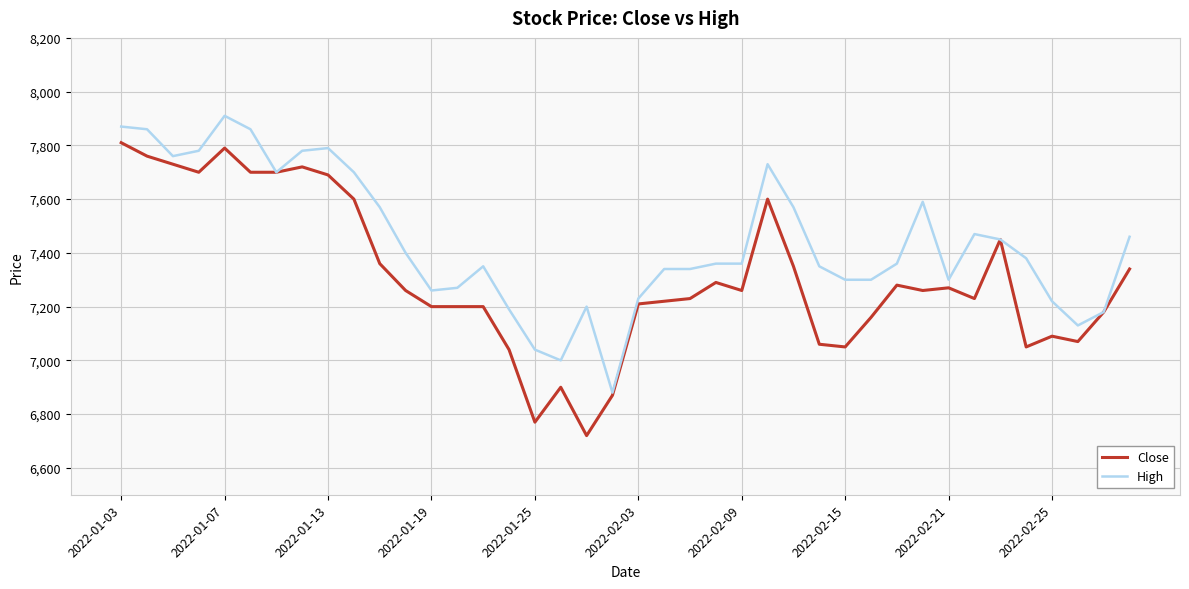

Which series has the largest total across all categories?

High